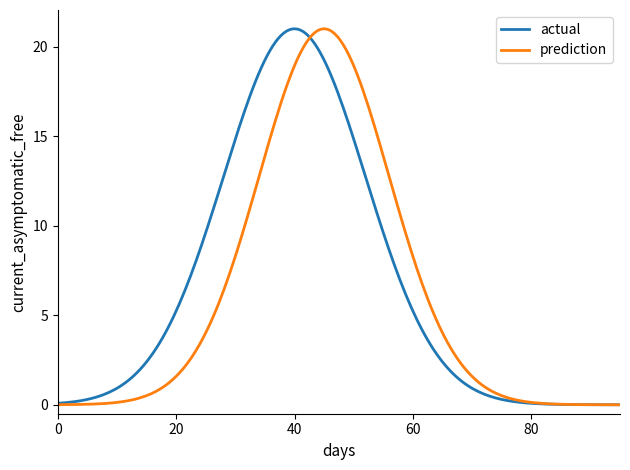

True or false: actual and prediction cross at least once.

True